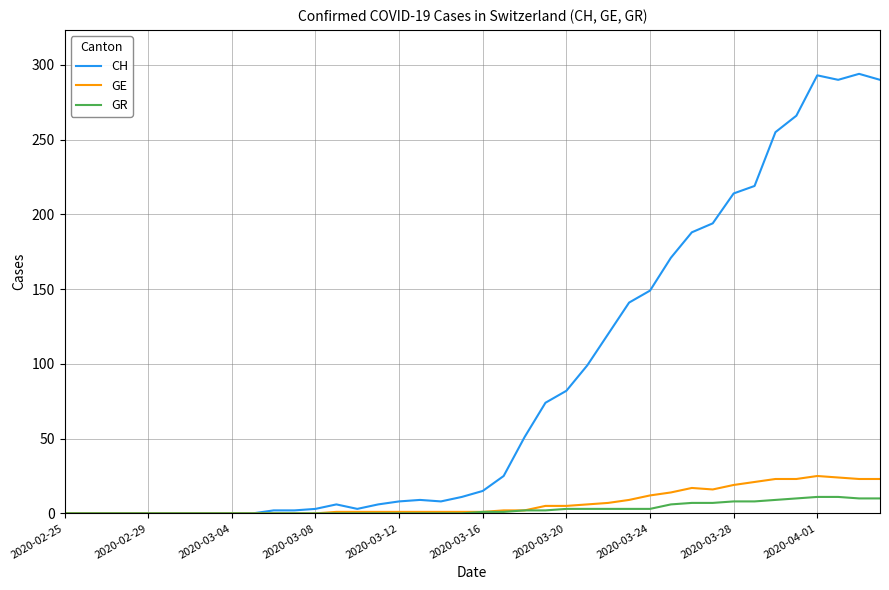

What is the maximum value for GR?

11